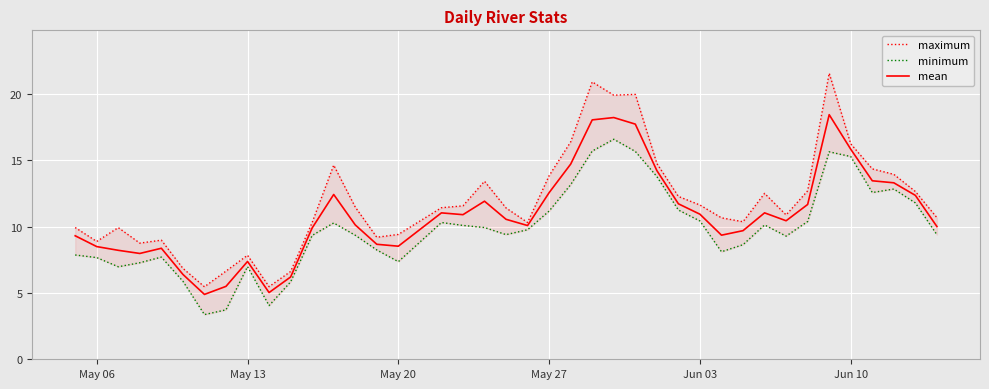

What is the maximum value for mean?

18.4